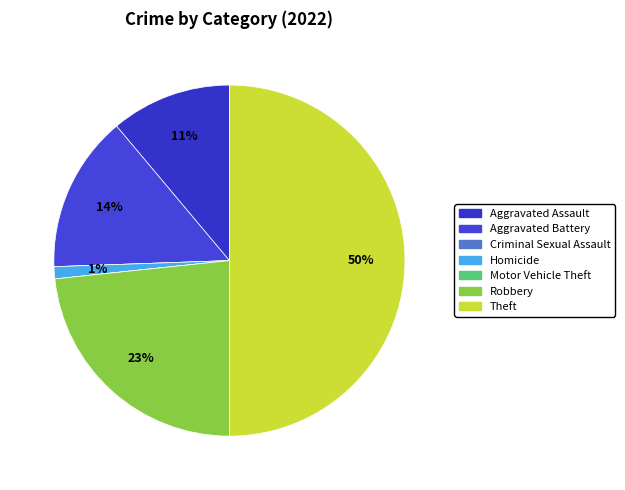

What percentage is NOT represented by Aggravated Battery?

85.6%